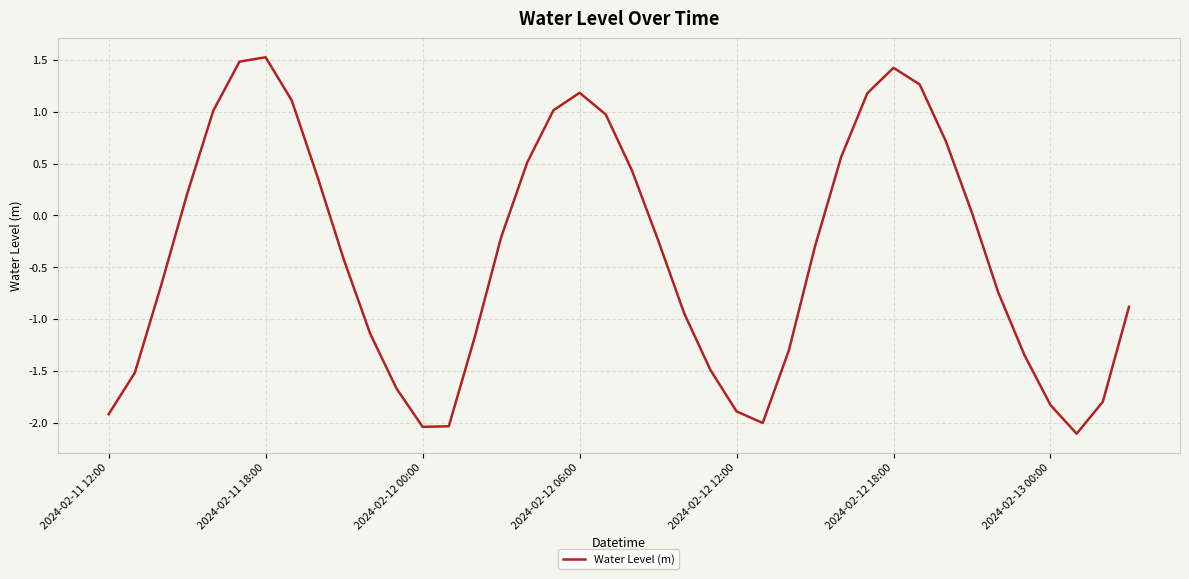

What is the difference between the maximum and minimum values?

3.6